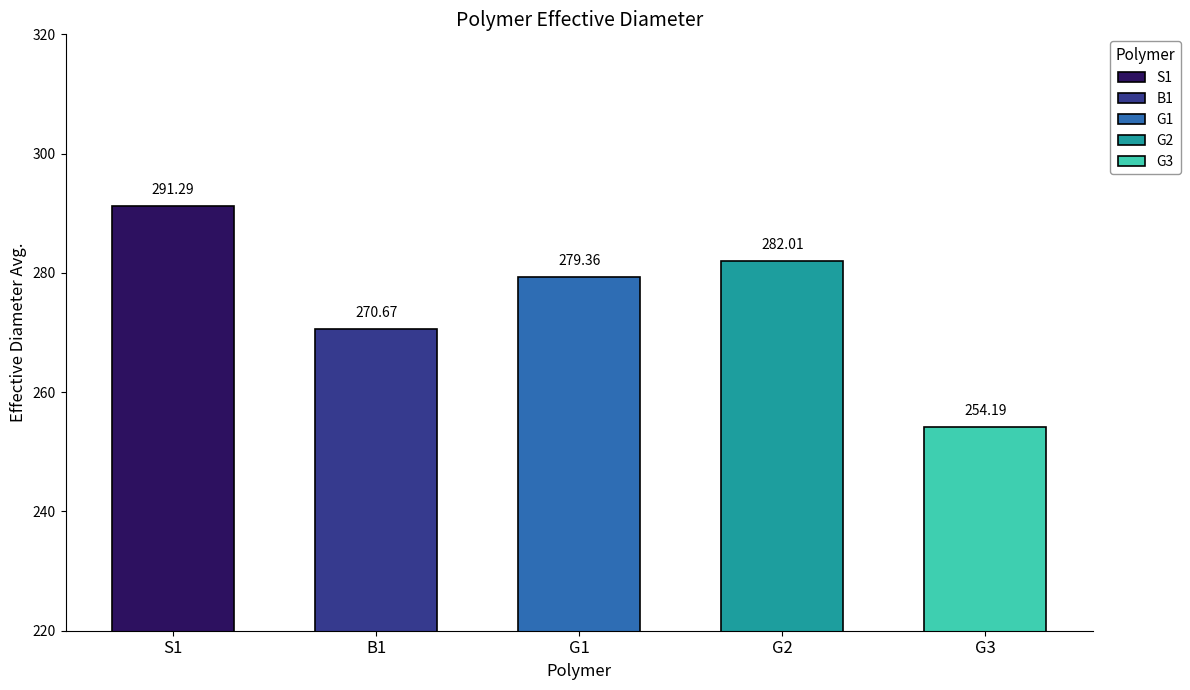

What is the maximum value shown in the chart?

291.3